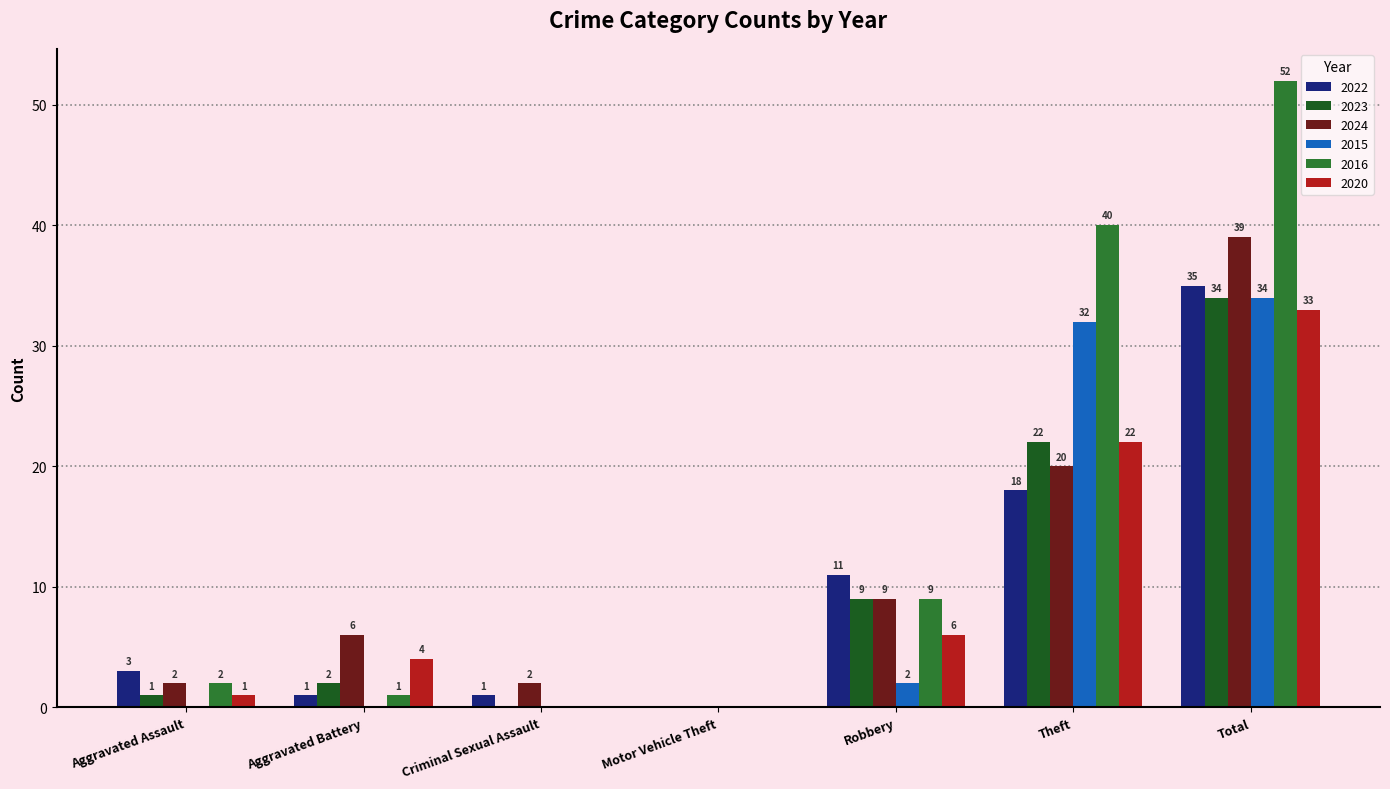

The 2022 series shows 35 at Total. True or false?

True